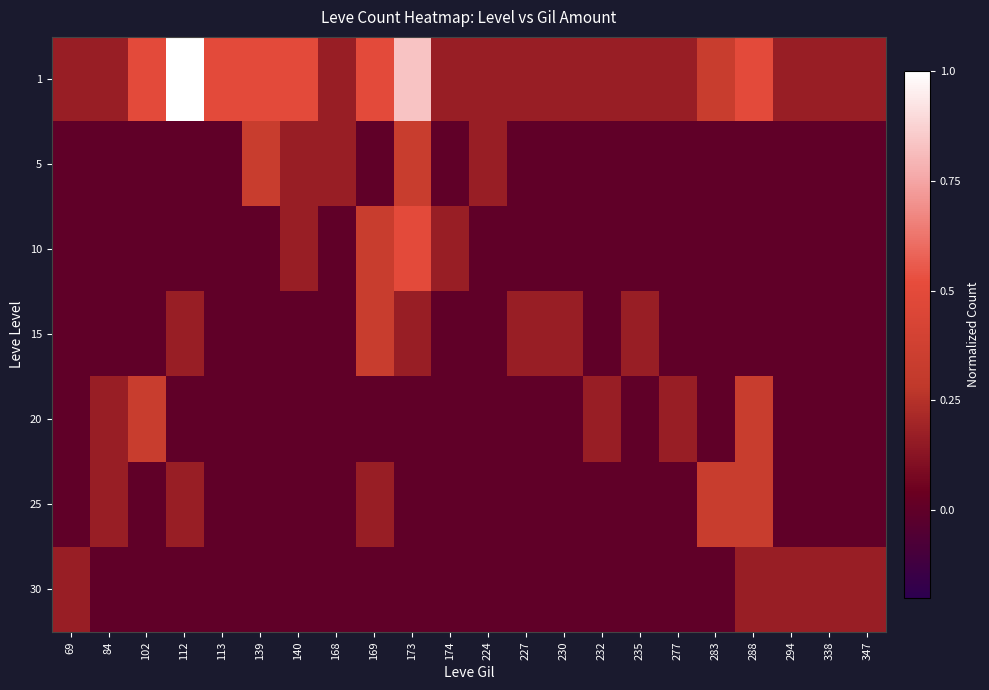

What is the difference between the highest and lowest values at 235?

0.2